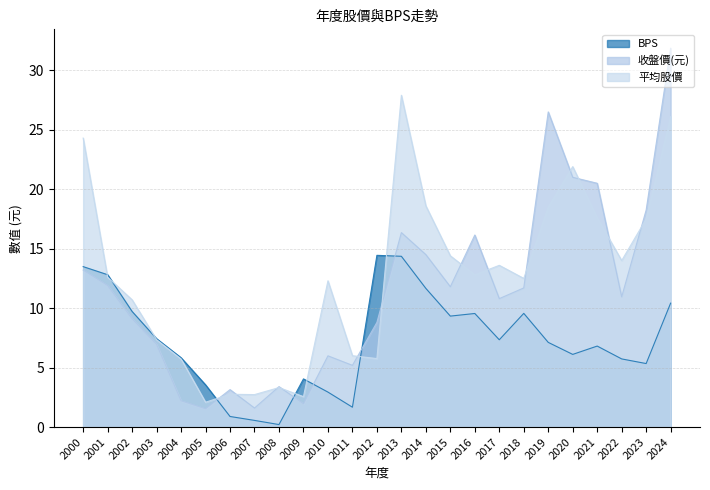

True or false: 平均股價 has more than 0 interior local peaks.

True